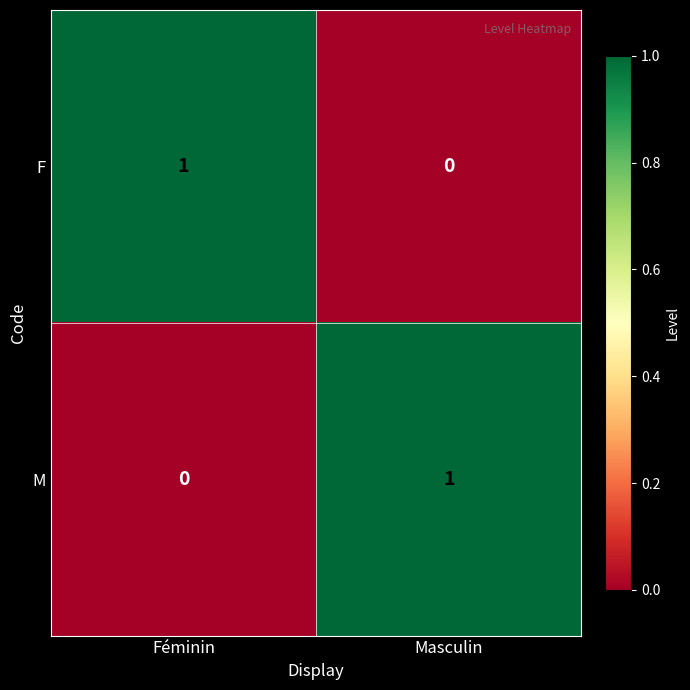

Is the value of M at Féminin greater than the value of F at Féminin?

No